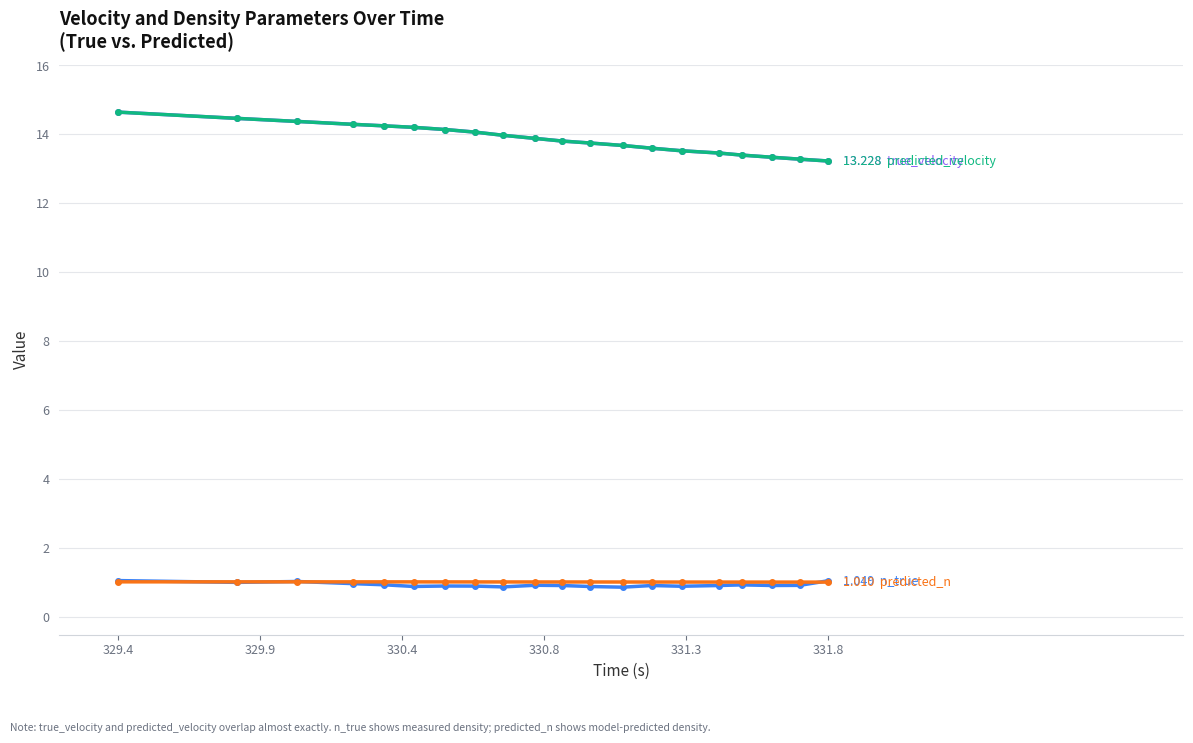

The predicted_n series shows 0.6 at 331.8. True or false?

False